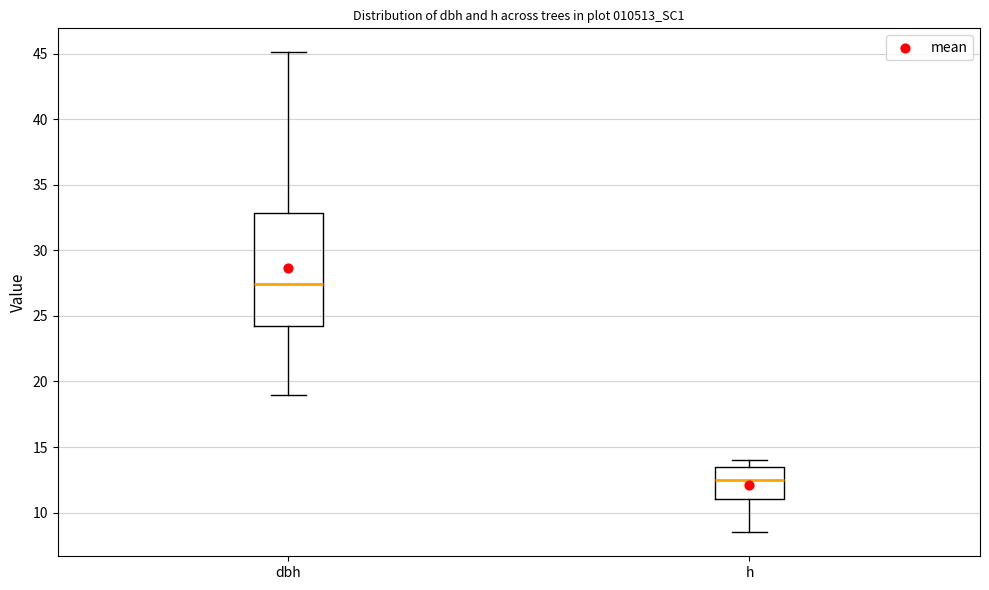

Reading left to right, transcribe this box plot: for each box, give where its median line is, the range the box spans, and where its two whiskers end, as read against the y-axis. The values are not printed on the chart, so give them approximately, as read against the axis.

dbh: median 27.5, box 24.0 to 33.0, whiskers 19.0 to 45.0
h: median 12.5, box 11.0 to 13.5, whiskers 8.5 to 14.0